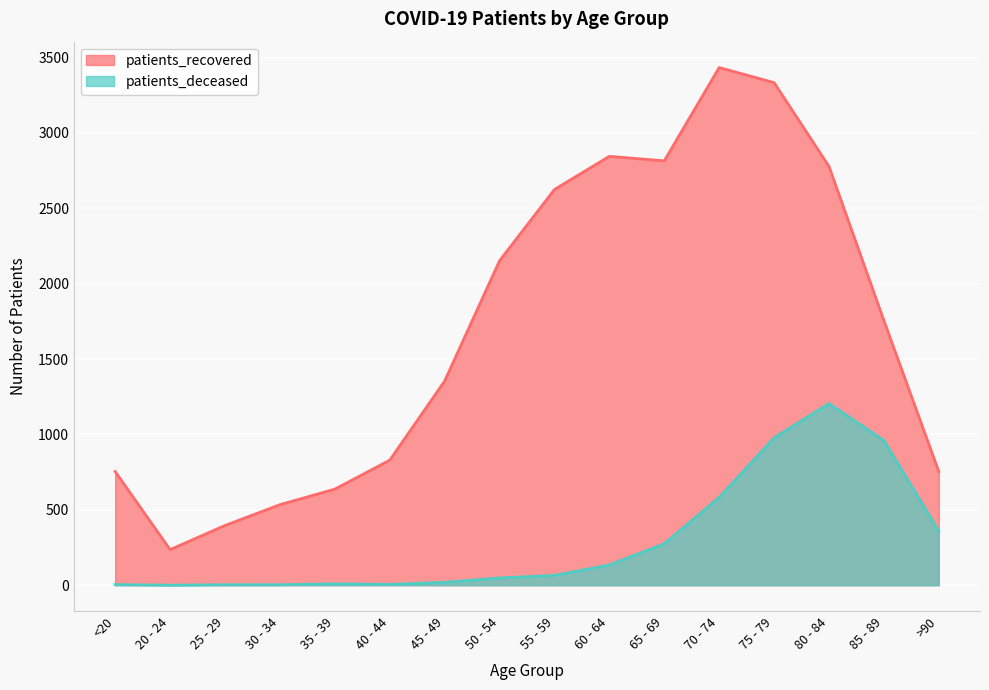

Reading left to right, extract all data points from this chart.

patients_recovered: <20=754	20 - 24=236	25 - 29=396	30 - 34=534	35 - 39=637	40 - 44=829	45 - 49=1354	50 - 54=2152	55 - 59=2625	60 - 64=2845	65 - 69=2815	70 - 74=3434	75 - 79=3334	80 - 84=2778	85 - 89=1755	>90=753
patients_deceased: <20=4	20 - 24=0	25 - 29=3	30 - 34=3	35 - 39=9	40 - 44=5	45 - 49=19	50 - 54=48	55 - 59=65	60 - 64=134	65 - 69=275	70 - 74=583	75 - 79=978	80 - 84=1205	85 - 89=960	>90=359